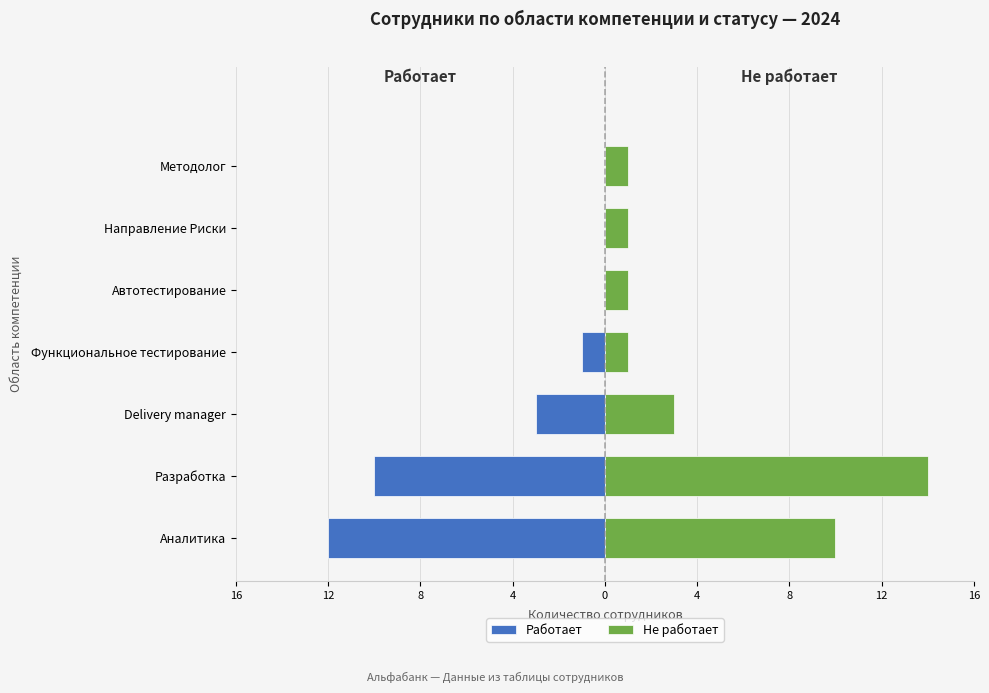

How many values in the Работает series exceed -1?

3